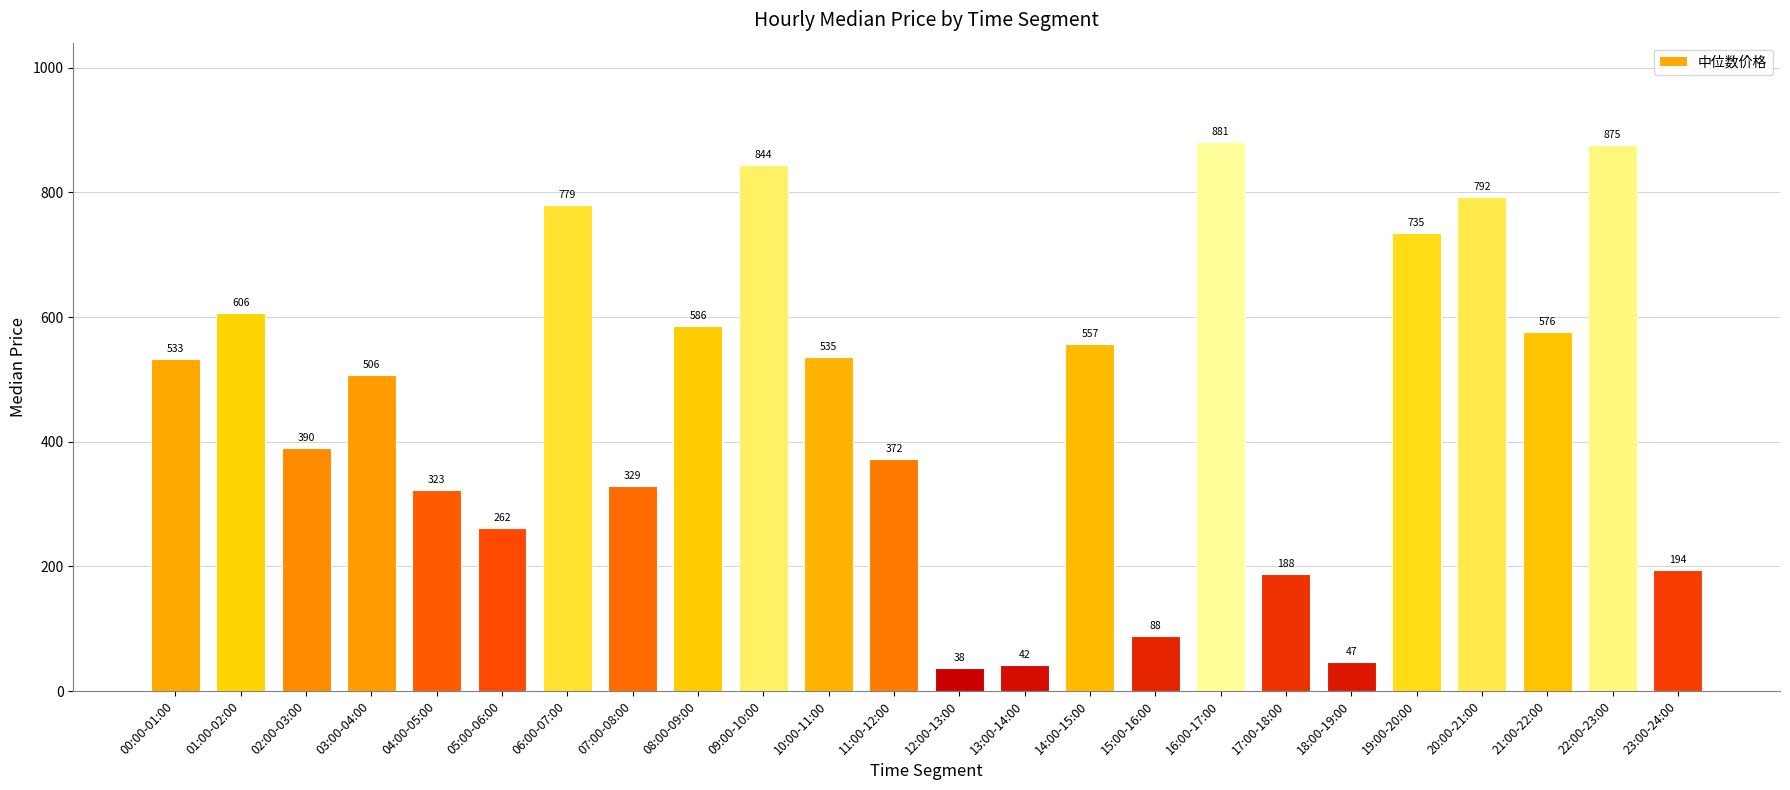

What is the value of the 1st bar from the left?

533.5